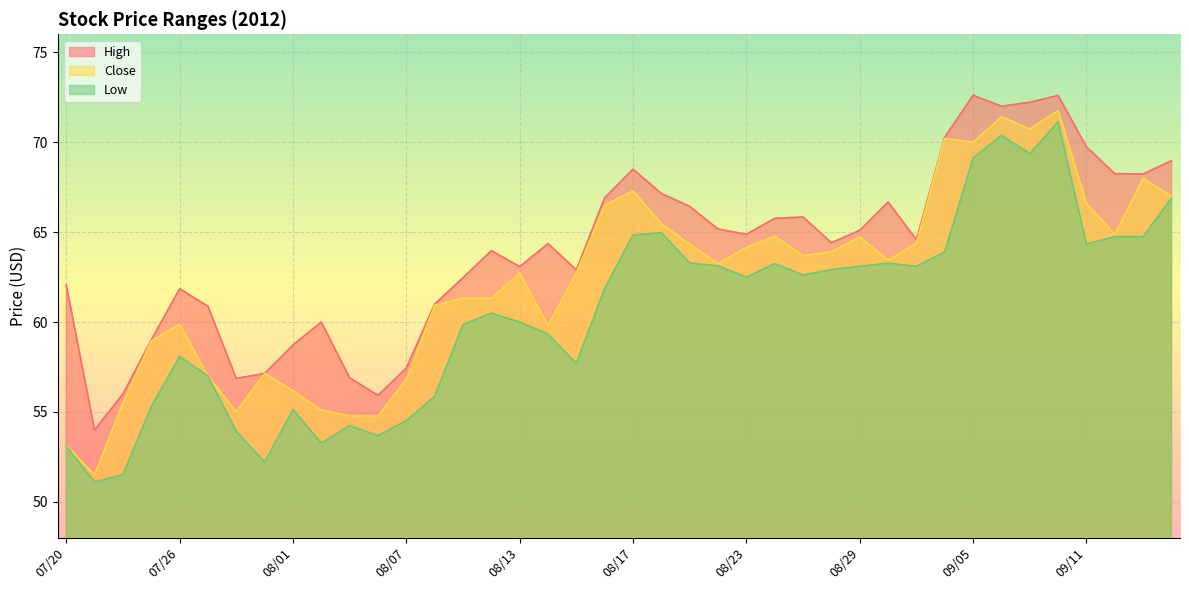

Reading left to right, extract all data points from this chart.

High: 62.1	54.0	56.0	59.0	61.9	60.9	56.9	57.1	58.7	60.0	56.9	55.9	57.4	61.0	62.5	64.0	63.1	64.4	62.9	66.9	68.5	67.2	66.4	65.2	64.9	65.8	65.8	64.4	65.1	66.7	64.6	70.3	72.6	72.0	72.2	72.6	69.7	68.2	68.2	69.0
Close: 53.1	51.5	55.5	59.0	59.9	57.0	55.0	57.1	56.2	55.1	54.8	54.8	56.8	60.9	61.3	61.3	62.7	59.8	62.7	66.5	67.3	65.5	64.3	63.2	64.1	64.8	63.7	63.9	64.7	63.4	64.4	70.2	70.0	71.4	70.7	71.8	66.6	64.9	68.0	67.0
Low: 53.1	51.1	51.5	55.3	58.1	57.0	53.9	52.2	55.1	53.3	54.2	53.7	54.5	55.9	59.9	60.5	60.0	59.3	57.7	61.9	64.8	65.0	63.3	63.1	62.5	63.2	62.6	62.9	63.1	63.3	63.1	63.9	69.1	70.4	69.4	71.1	64.3	64.8	64.8	66.9